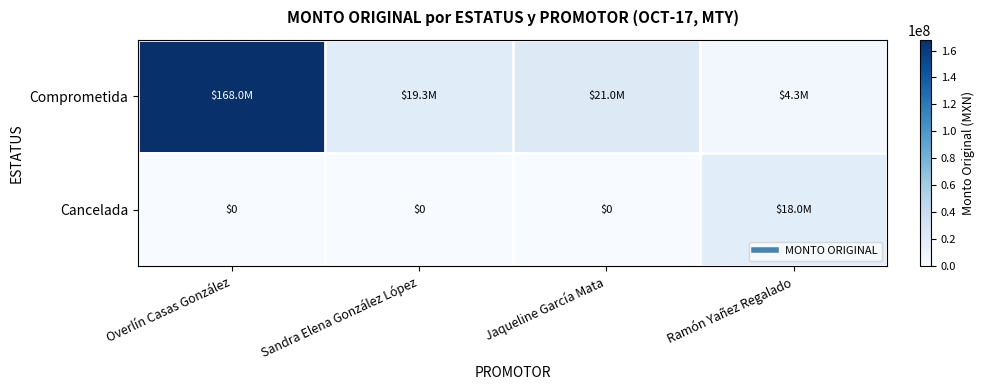

Which series has the largest range (max minus min)?

Comprometida